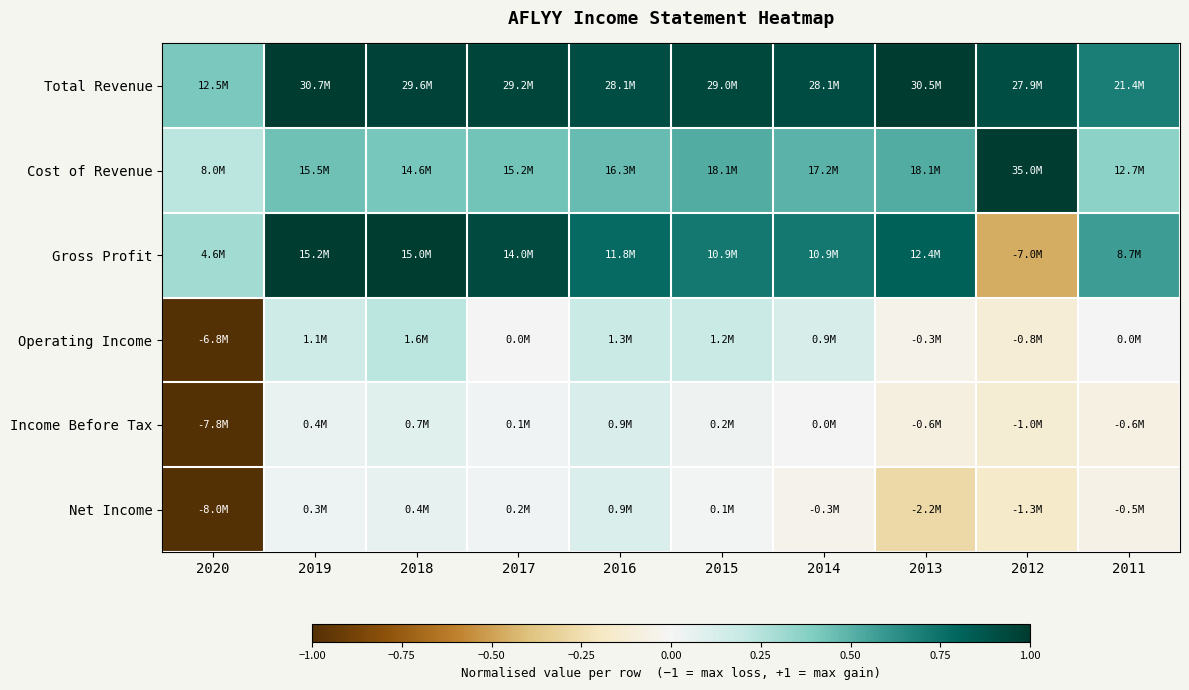

What is the spread (max minus min) of values at 2012?

1.5